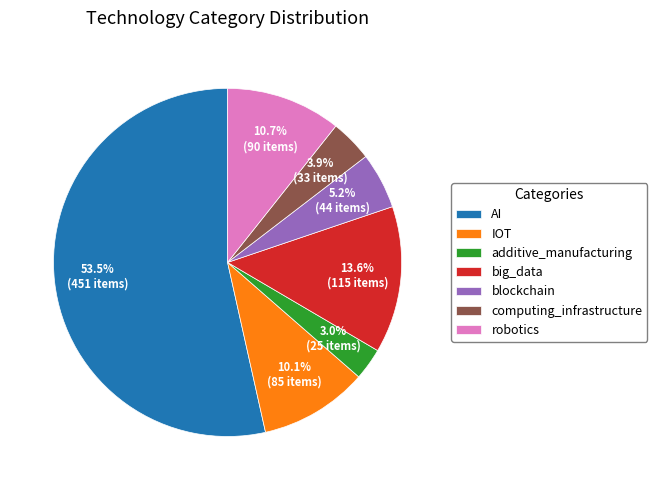

What is the smallest slice in the pie chart?

additive_manufacturing